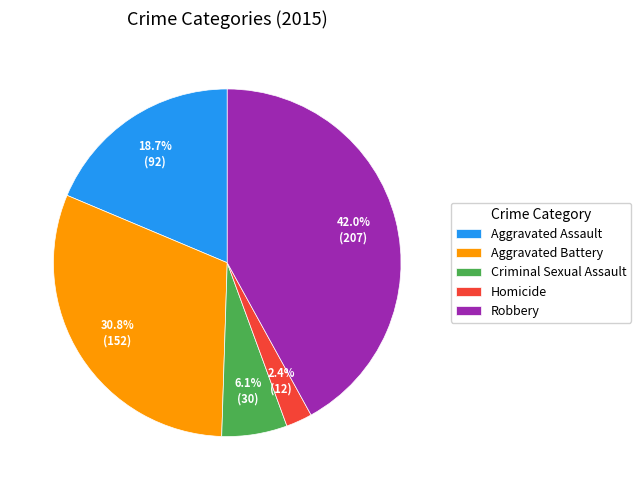

Approximately how many times larger is the value at Robbery compared to Aggravated Battery?

1.4